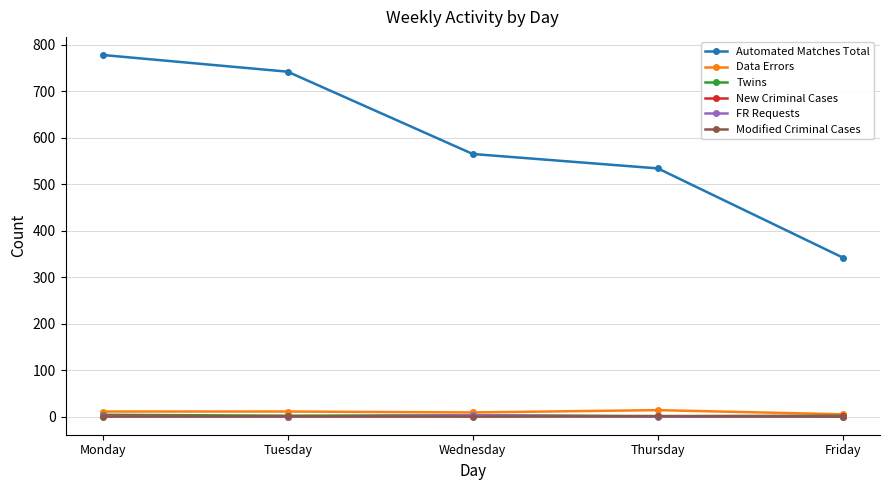

How many data points in FR Requests are above 0?

2